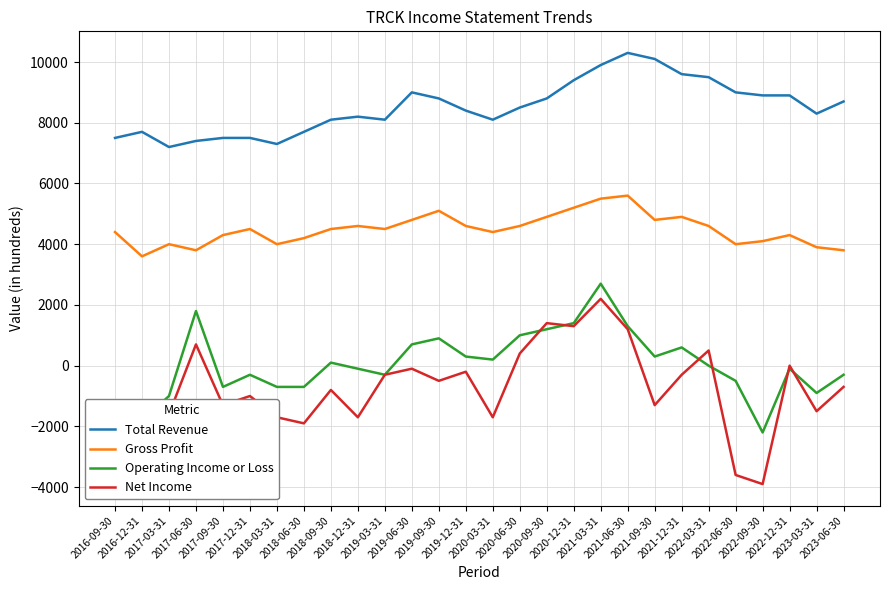

What is the maximum value for Net Income?

2200